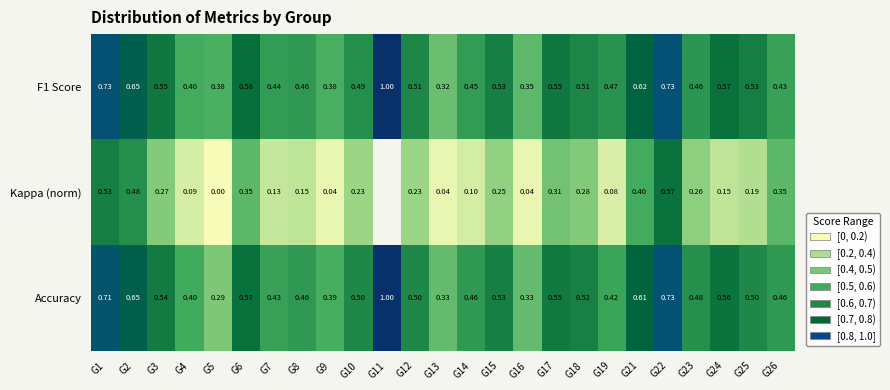

Which series changed the most between G2 and G5?

Kappa (norm)